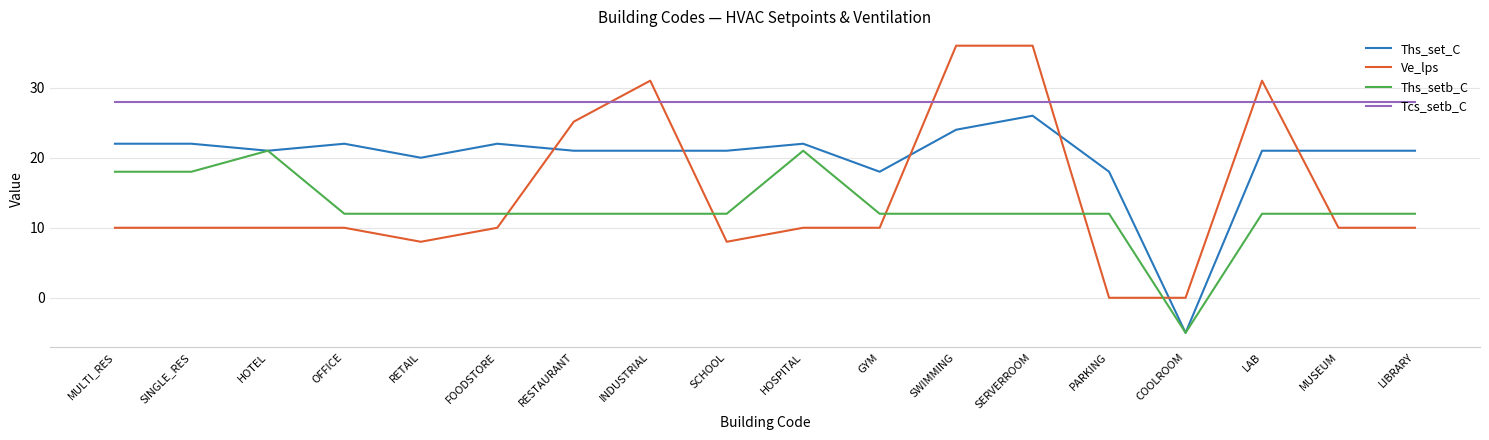

Rank the series by their maximum value, from lowest to highest.

Ths_setb_C, Ths_set_C, Tcs_setb_C, Ve_lps